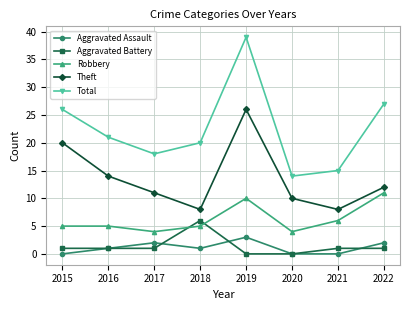

What is the difference between the second highest and second lowest values in the Total series?

12